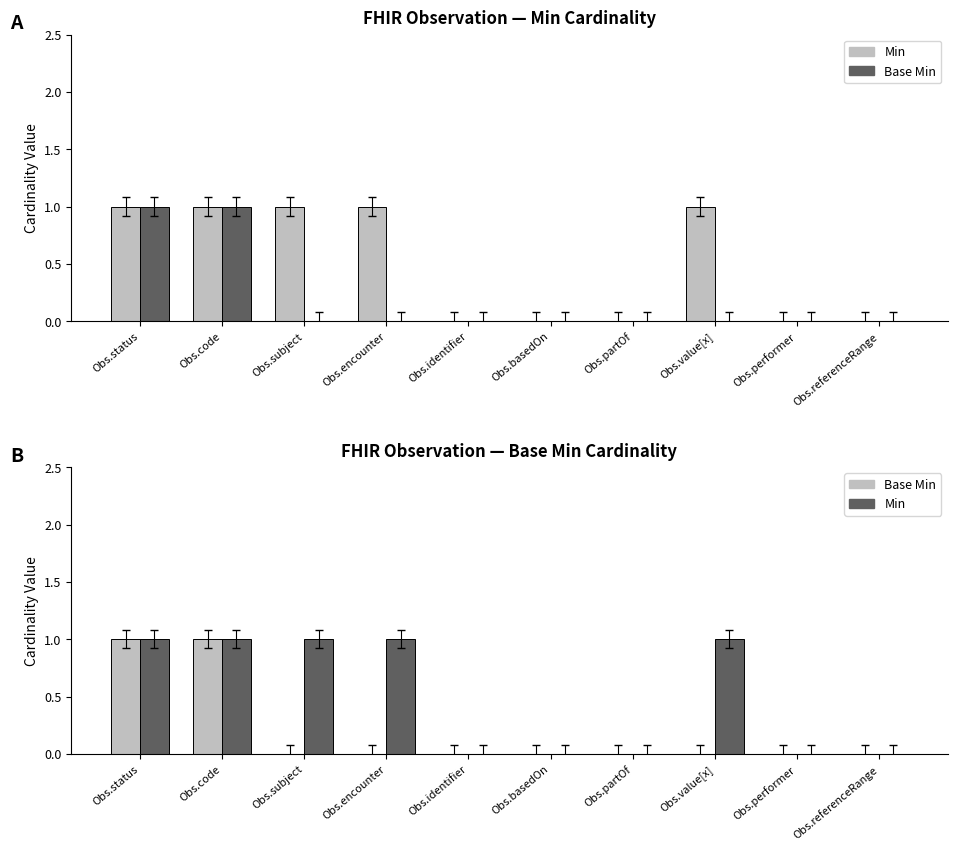

Which series has the largest total across all categories?

Min